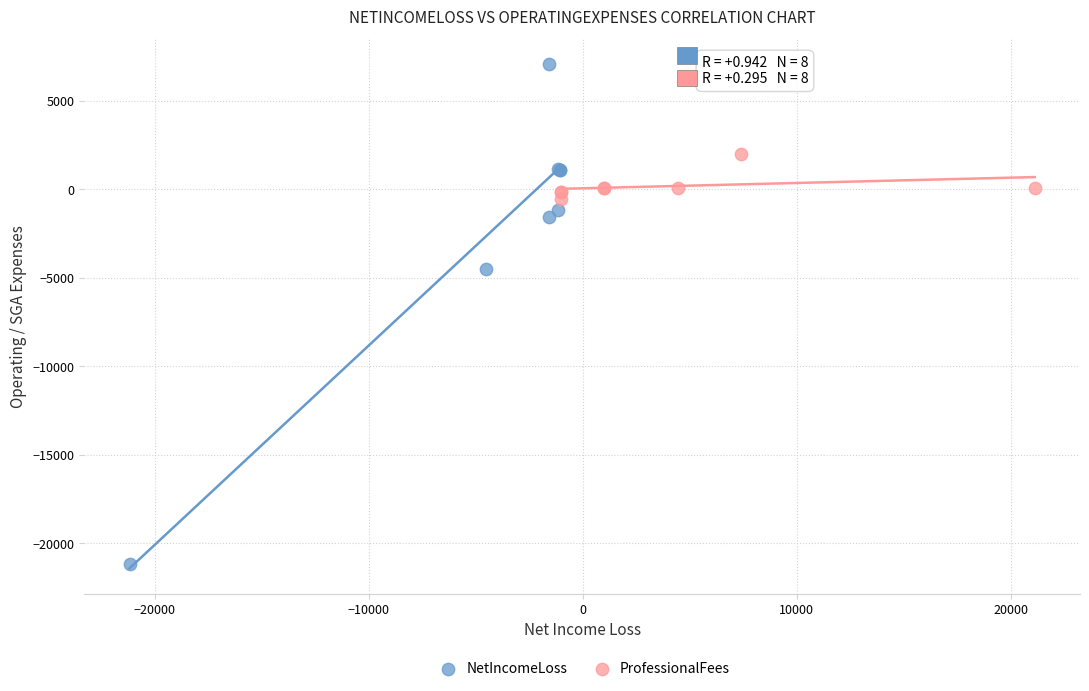

Which series contains the lowest Y value?

NetIncomeLoss